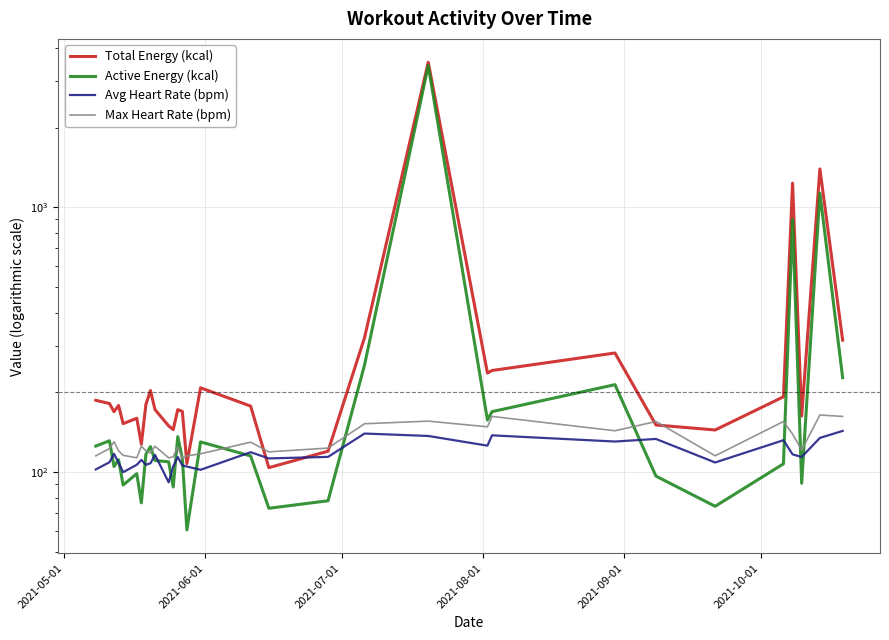

Is the value of Total Energy (kcal) at 23 greater than the value of Max Heart Rate (bpm) at 2021-09-01?

Yes